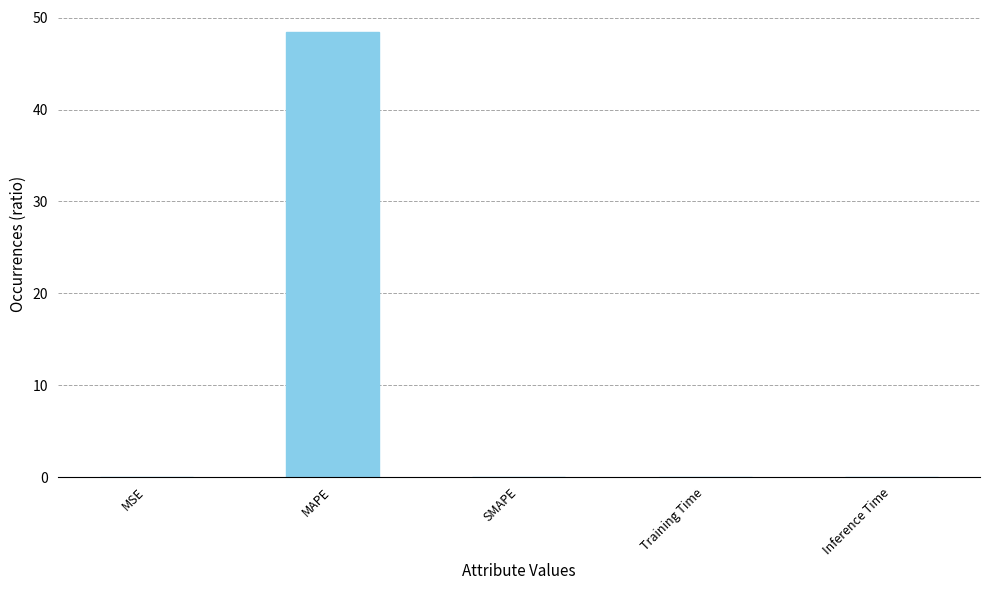

What is the average value?

9.7